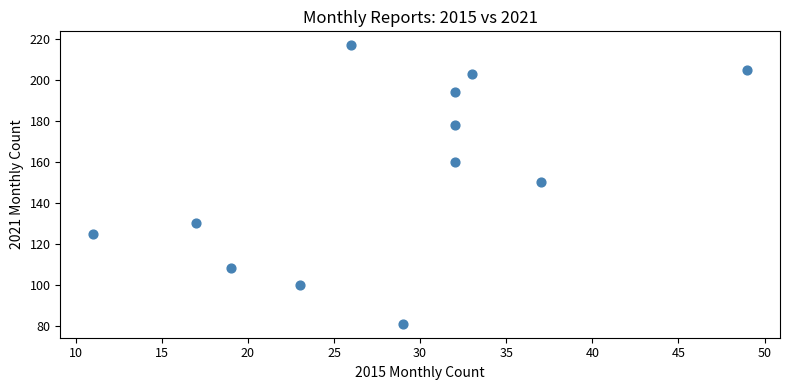

What is the average Y value?

154